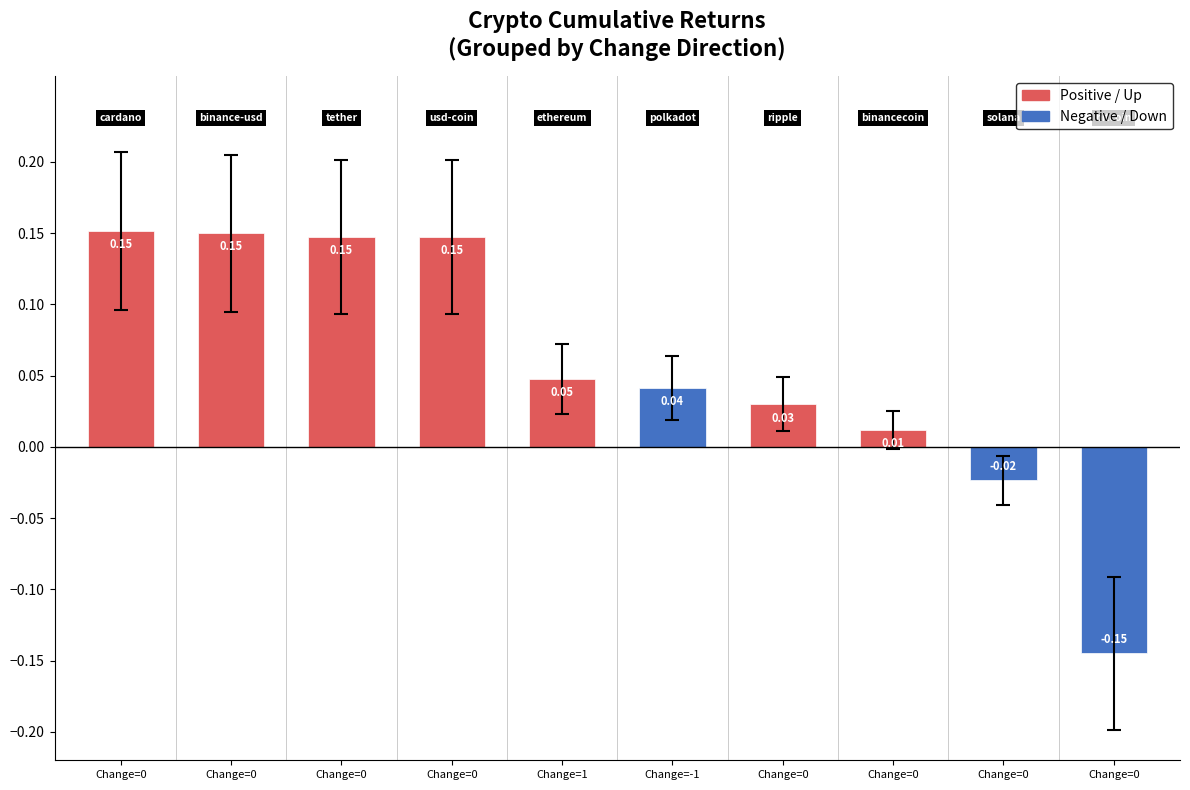

What is the label of the 5th bar from the right?

Change=-1